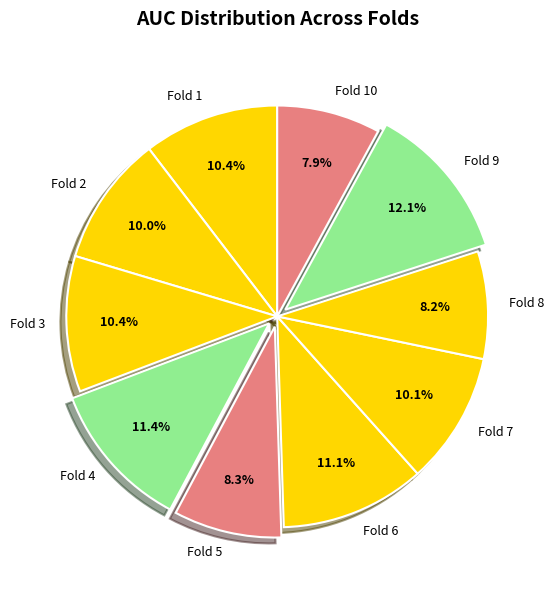

Which category has the biggest portion of the pie?

Fold 9